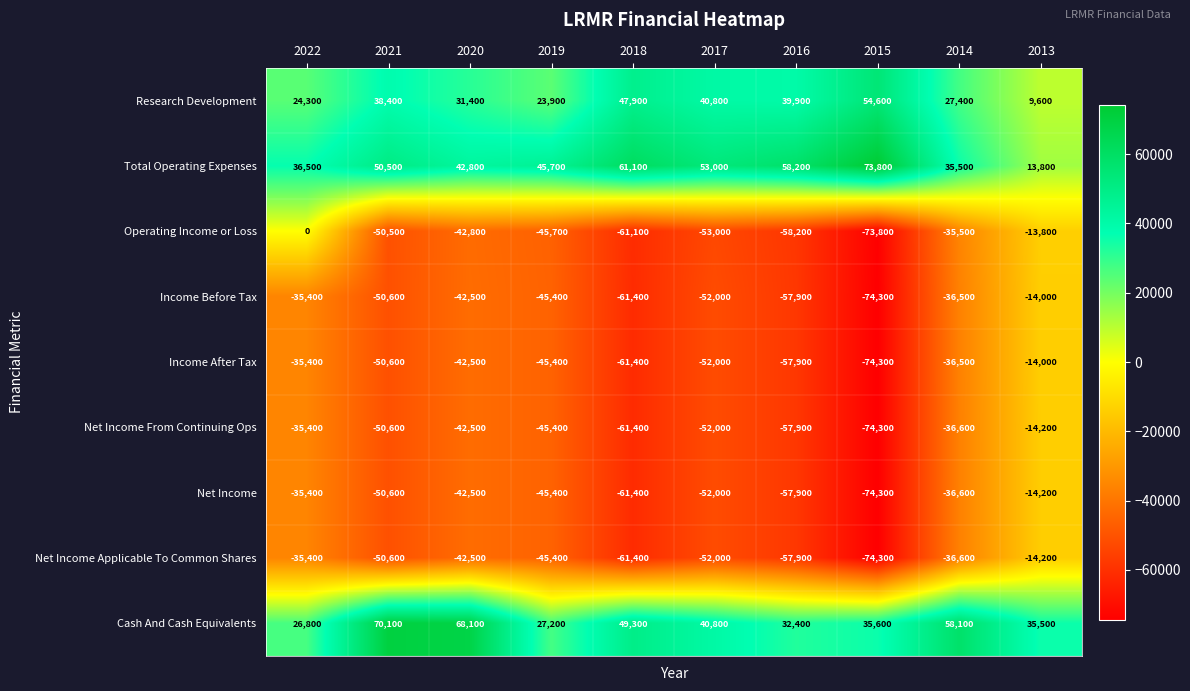

Where is Net Income Applicable To Common Shares nearest to the value -44250?

2019